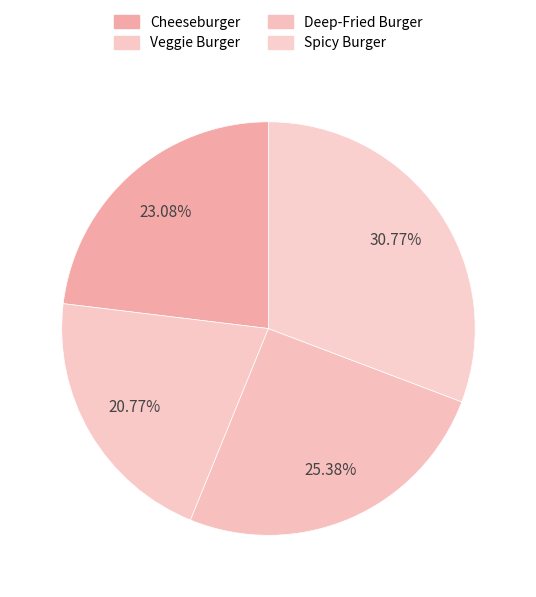

Is Veggie Burger the majority of the pie?

No